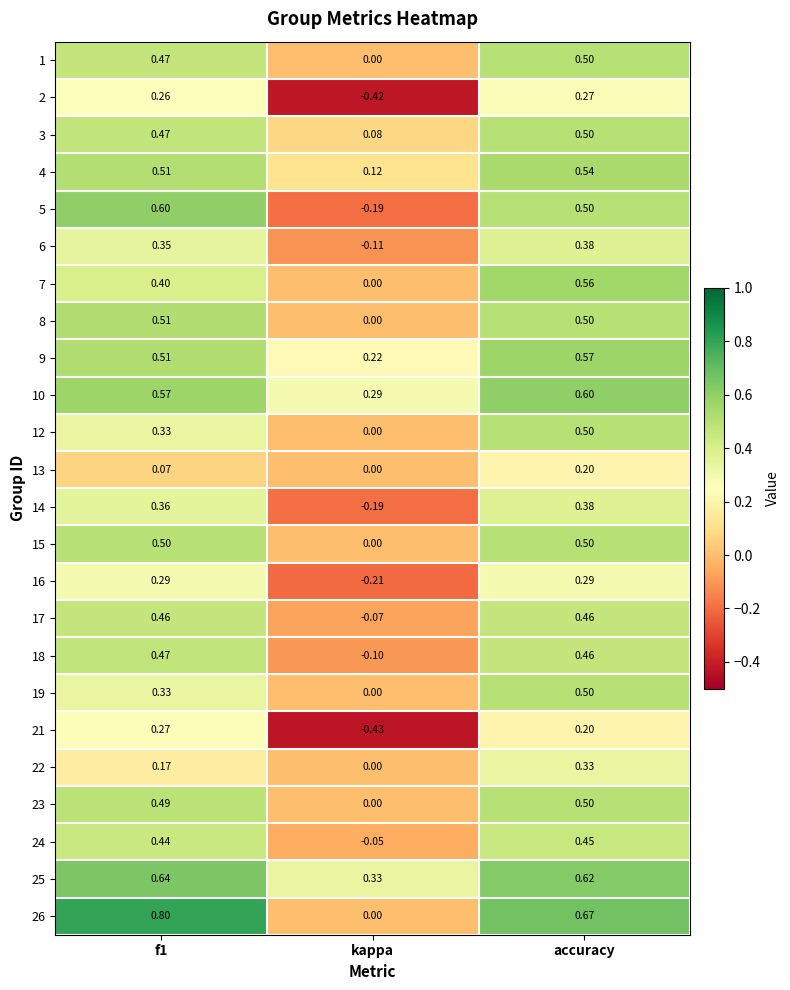

How many data points does each series have?

3